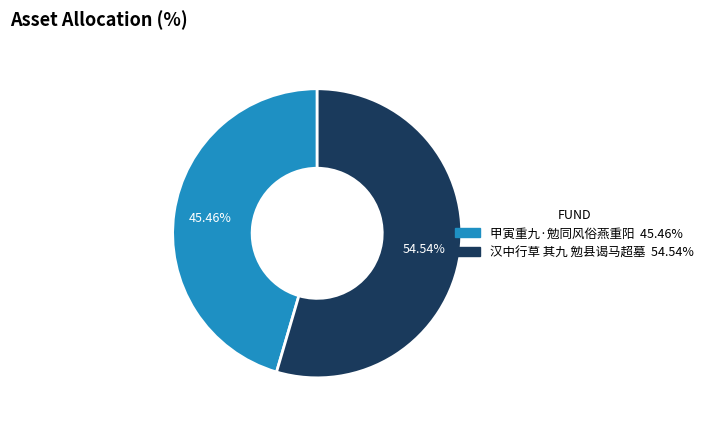

What is the largest slice in the pie chart?

汉中行草 其九 勉县谒马超墓